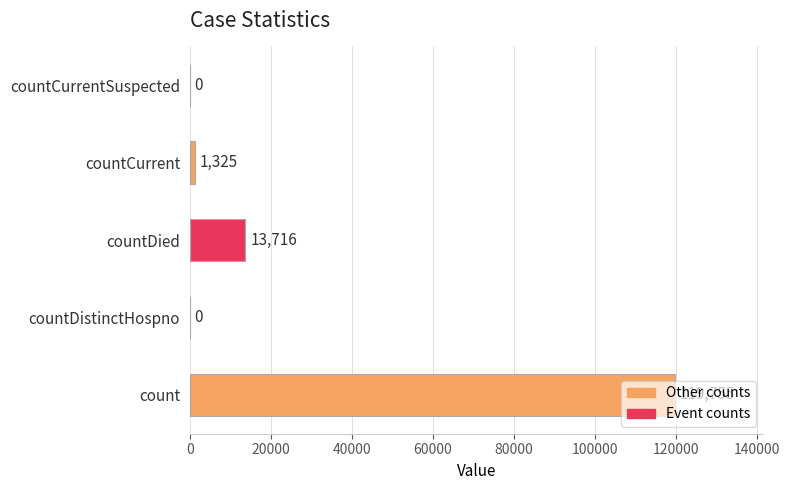

Are the bars horizontal?

Yes